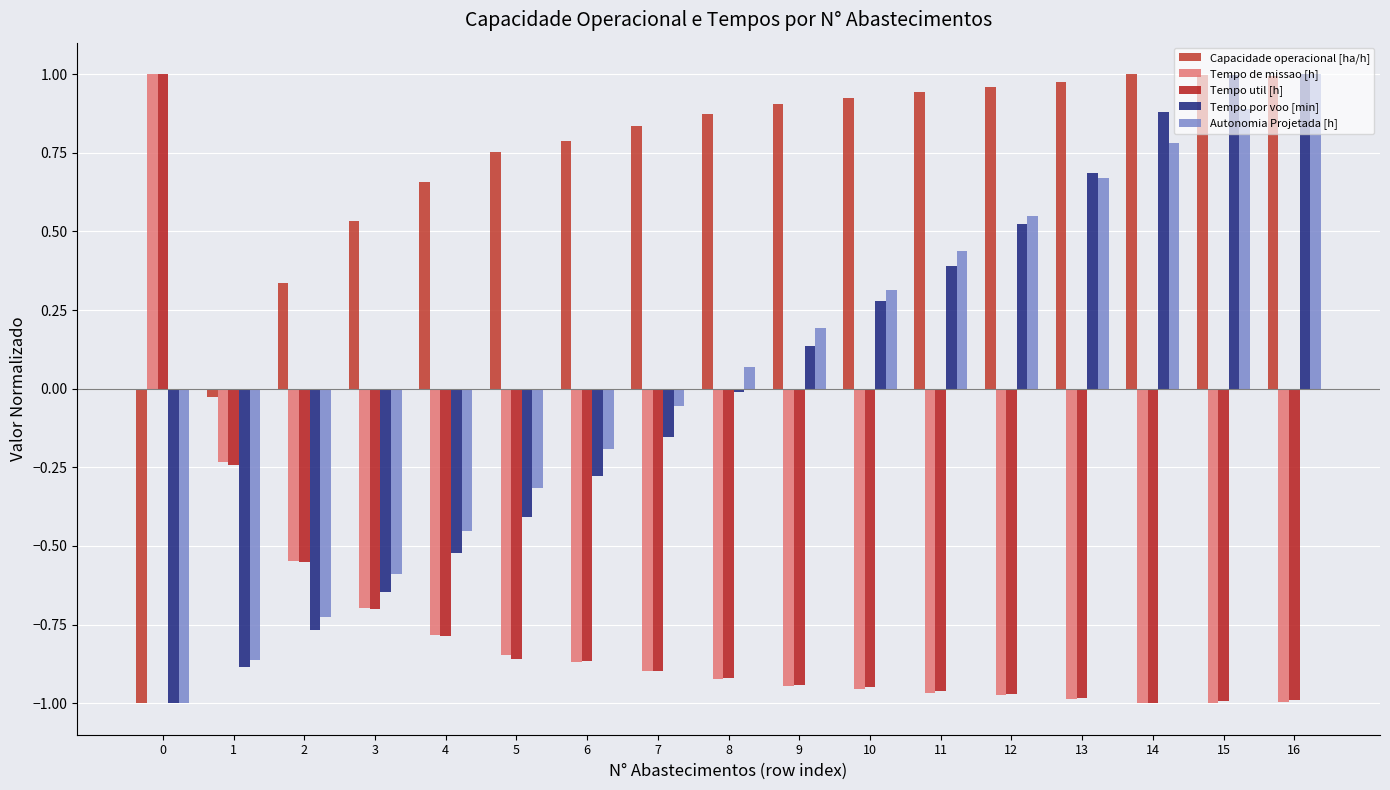

Which series has the largest total across all categories?

Capacidade operacional [ha/h]